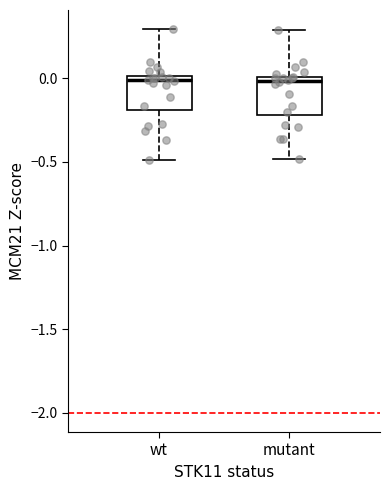

Reading left to right, read every box against the y-axis: the position of its median line, the range the box covers, and the ends of its whiskers. The values are not printed on the chart, so give them approximately, as read against the axis.

wt: median 0.0 (just below the box's upper edge), box -0.2 to 0.0, whiskers -0.5 to 0.3
mutant: median 0.0 (just below the box's upper edge), box -0.2 to 0.0, whiskers -0.5 to 0.3